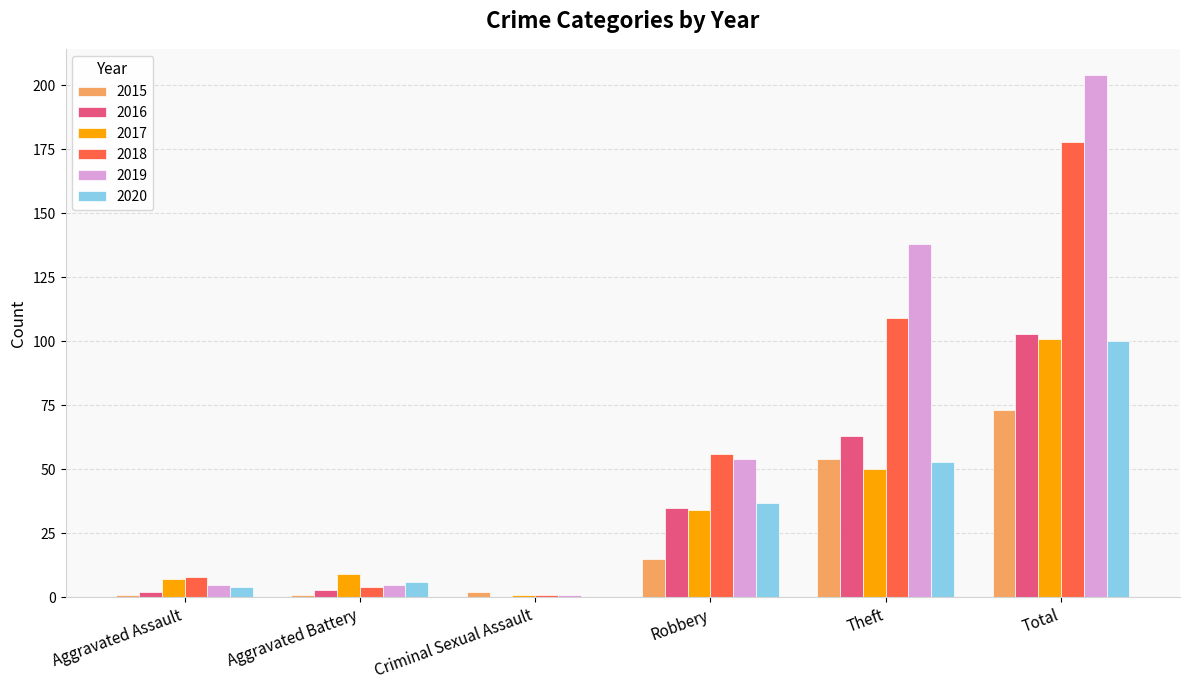

At which category is the sum across all series the highest?

Total